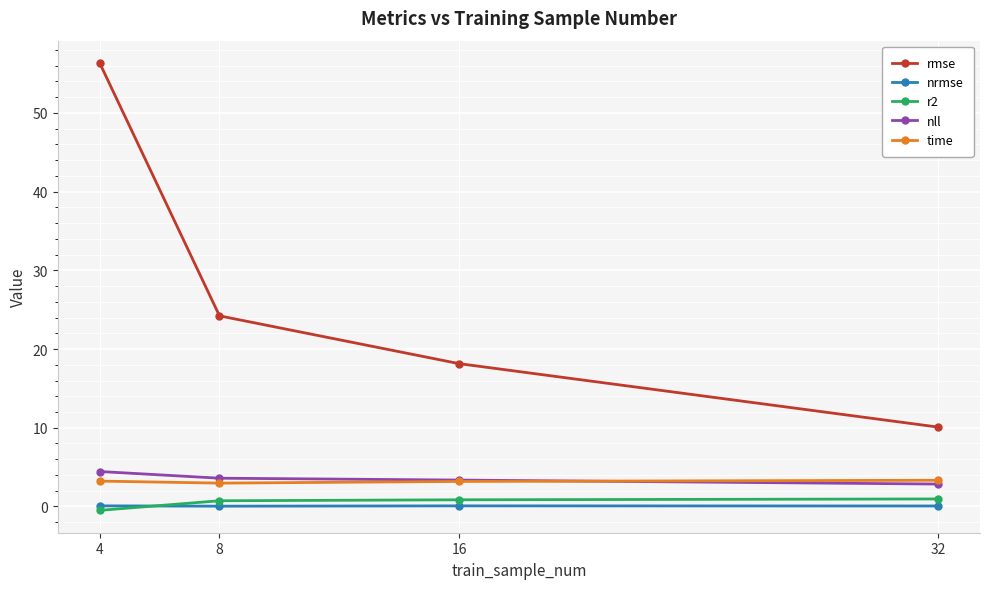

What is the value of the nll point at the 1st from the left?

4.4